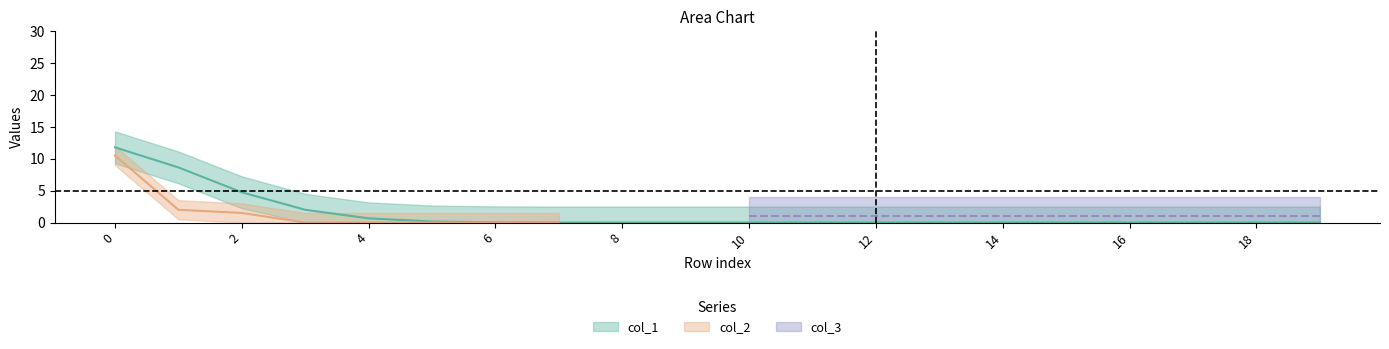

True or false: col_2 has more than 0 points higher than both neighbors.

False